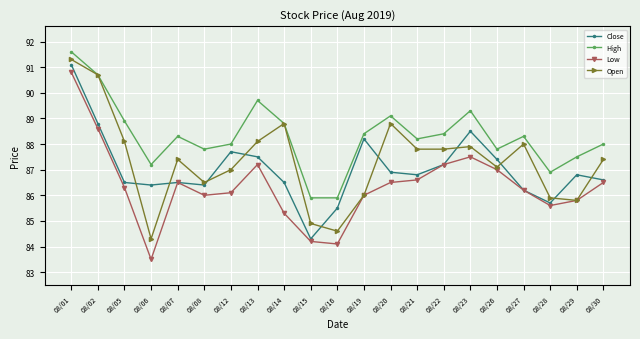

Does the chart have visible grid lines?

Yes